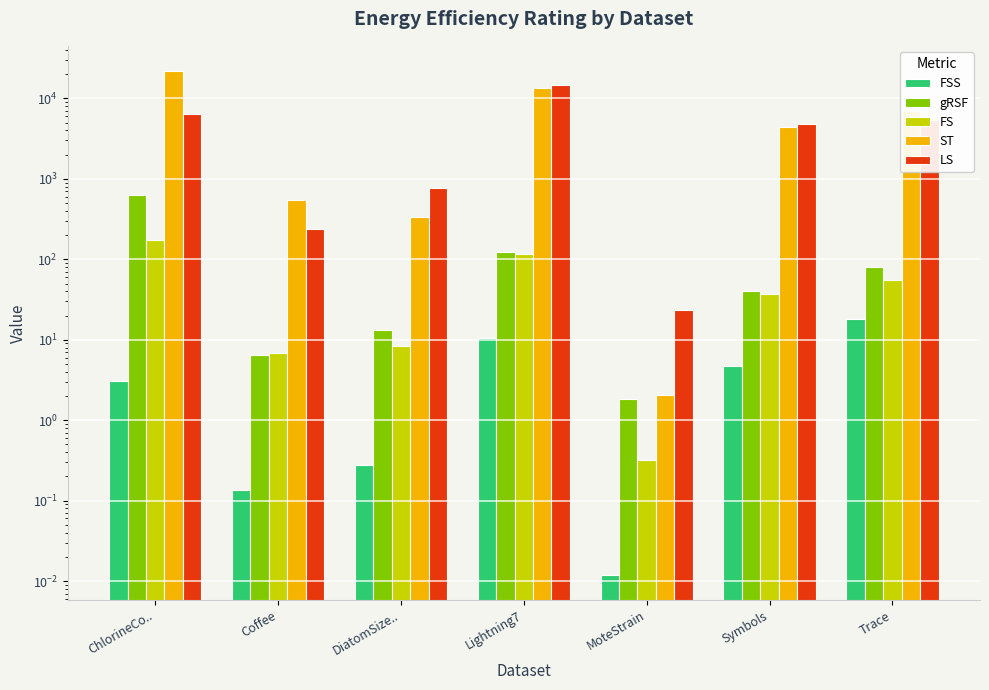

The FS series shows 14.8 at DiatomSize... True or false?

False